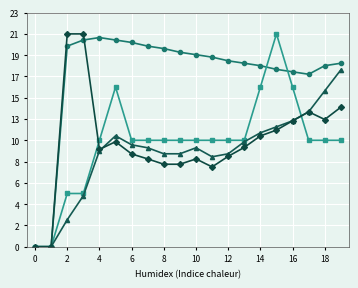

Does the chart display data point markers on the line(s)?

Yes